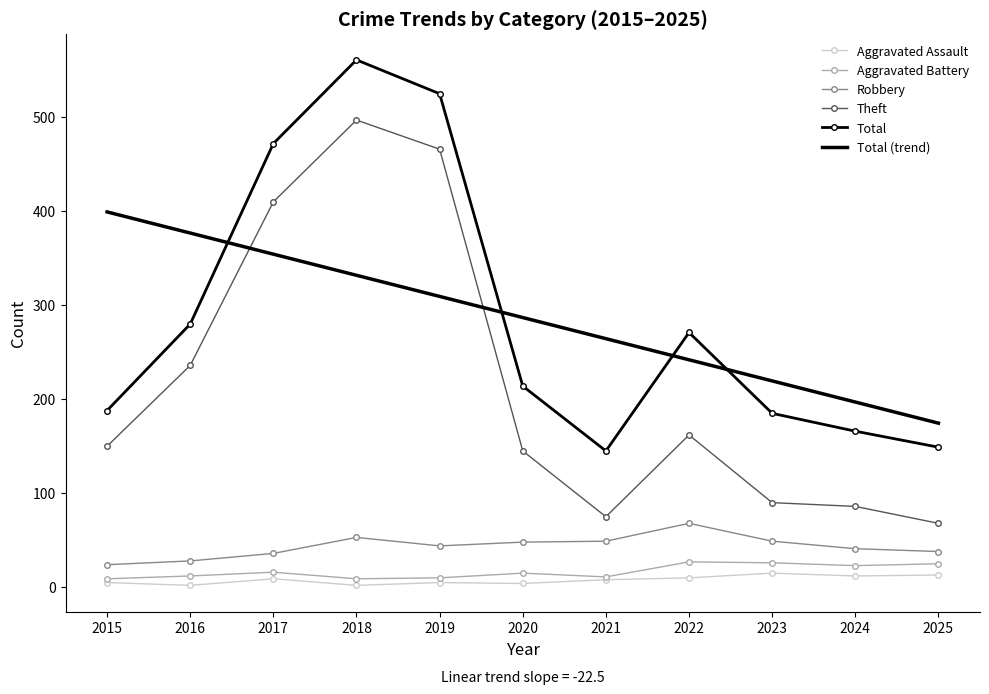

Which series has the widest spread of values?

Theft